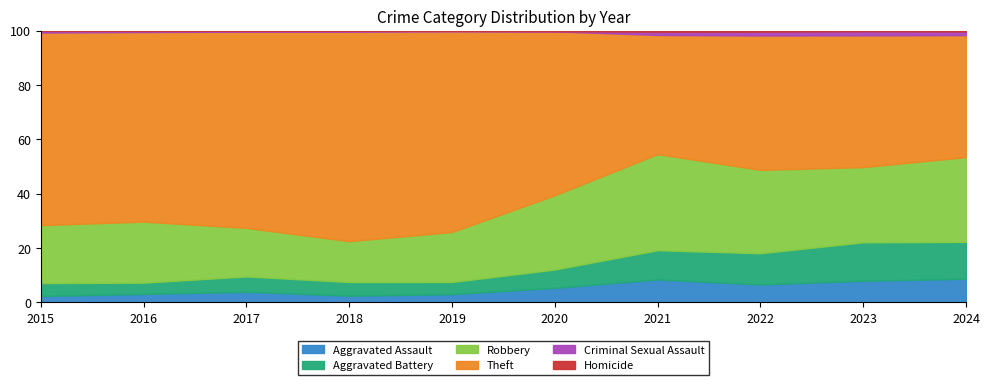

Is the value of Aggravated Assault at 2024 greater than the value of Aggravated Battery at 2023?

No